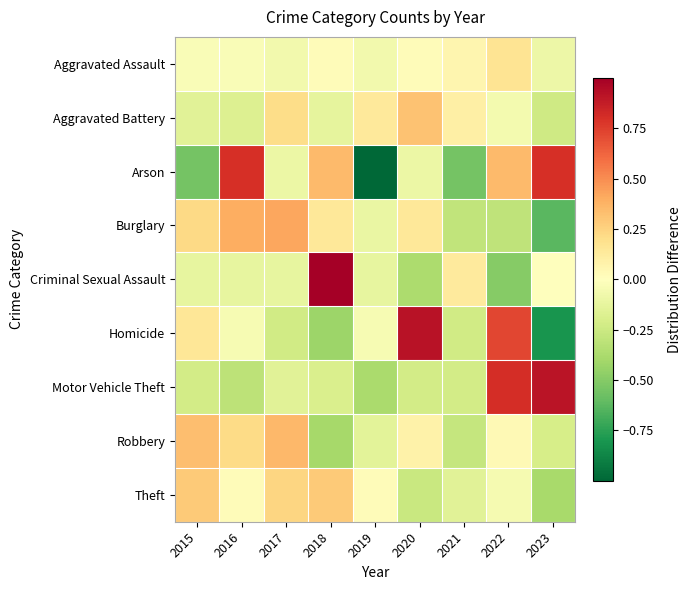

What is the smallest value displayed?

-1.0